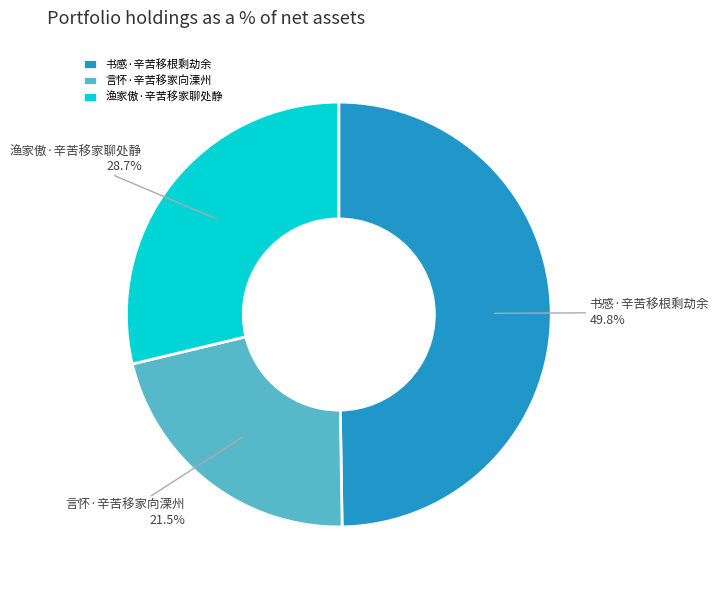

How many segments does this pie chart have?

3